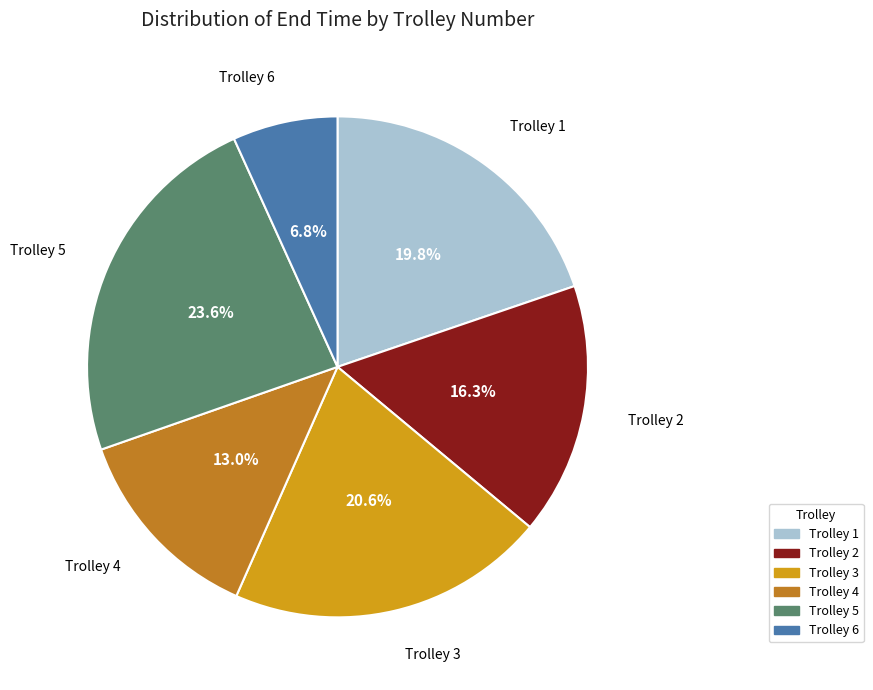

Rank the categories by value from lowest to highest.

Trolley 6, Trolley 4, Trolley 2, Trolley 1, Trolley 3, Trolley 5